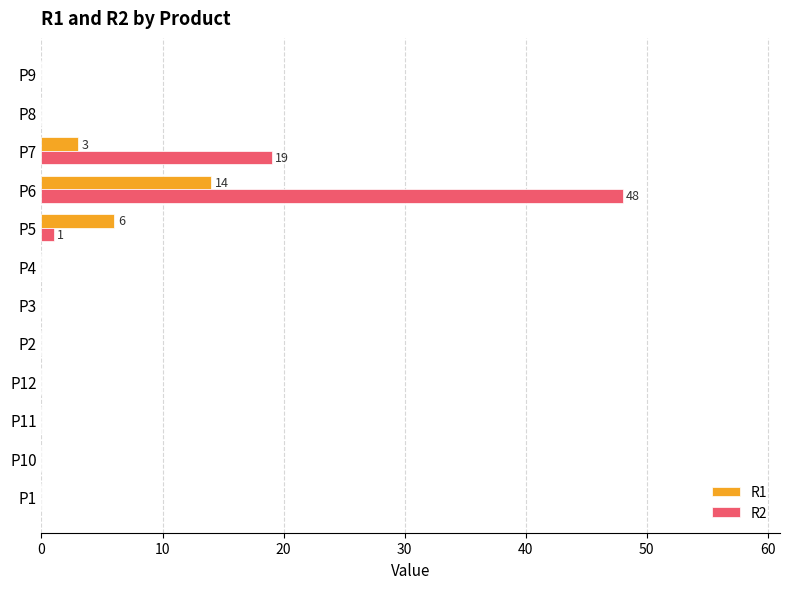

The R1 series shows 10 at P5. True or false?

False